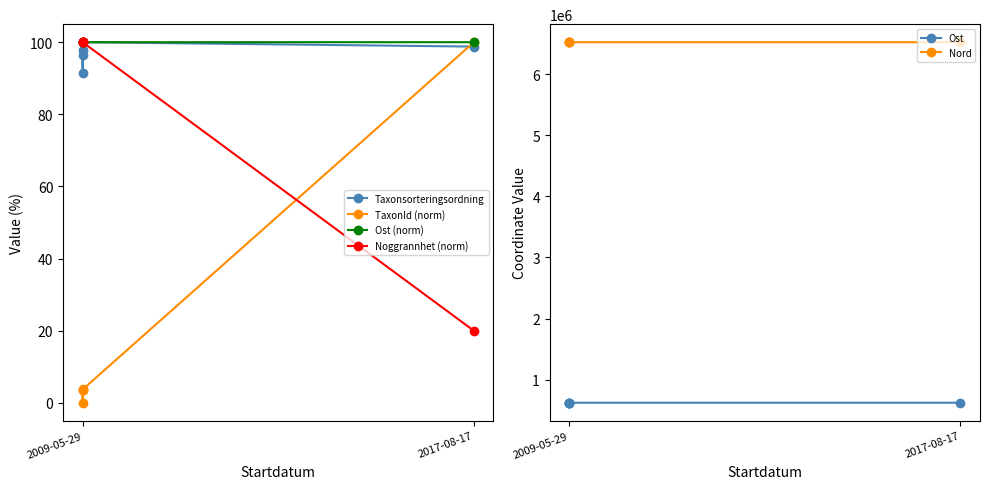

True or false: Taxonsorteringsordning and Nord intersect in this chart.

False